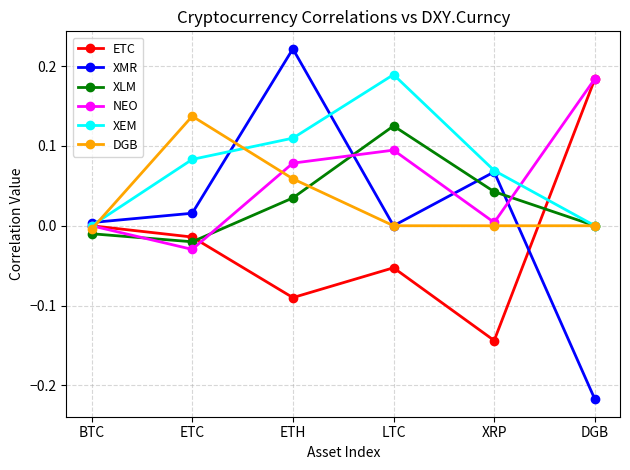

Which category has the lowest value across all series?

DGB